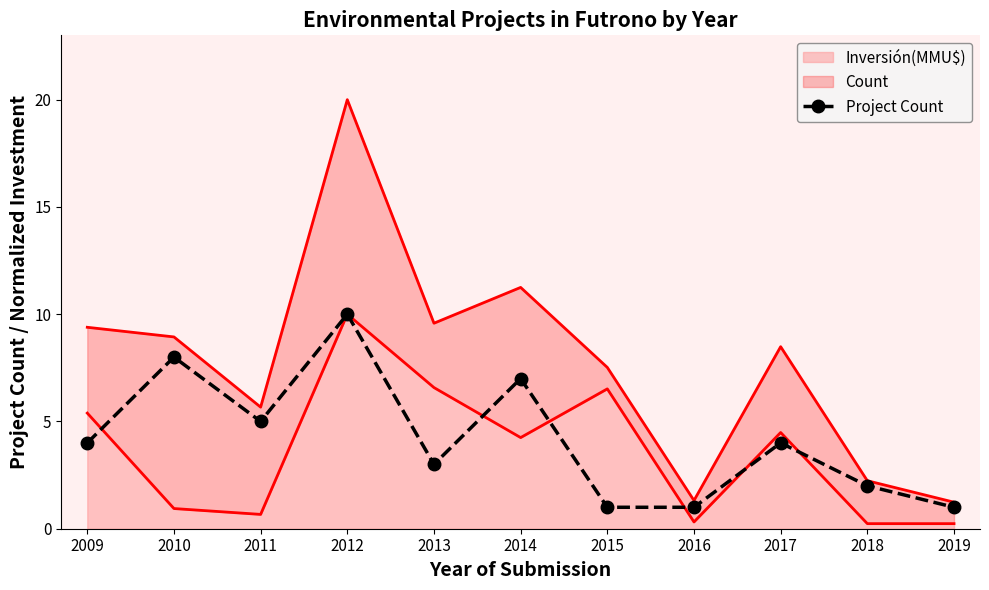

How many points are lower than both their immediate neighbors (excluding endpoints)?

2